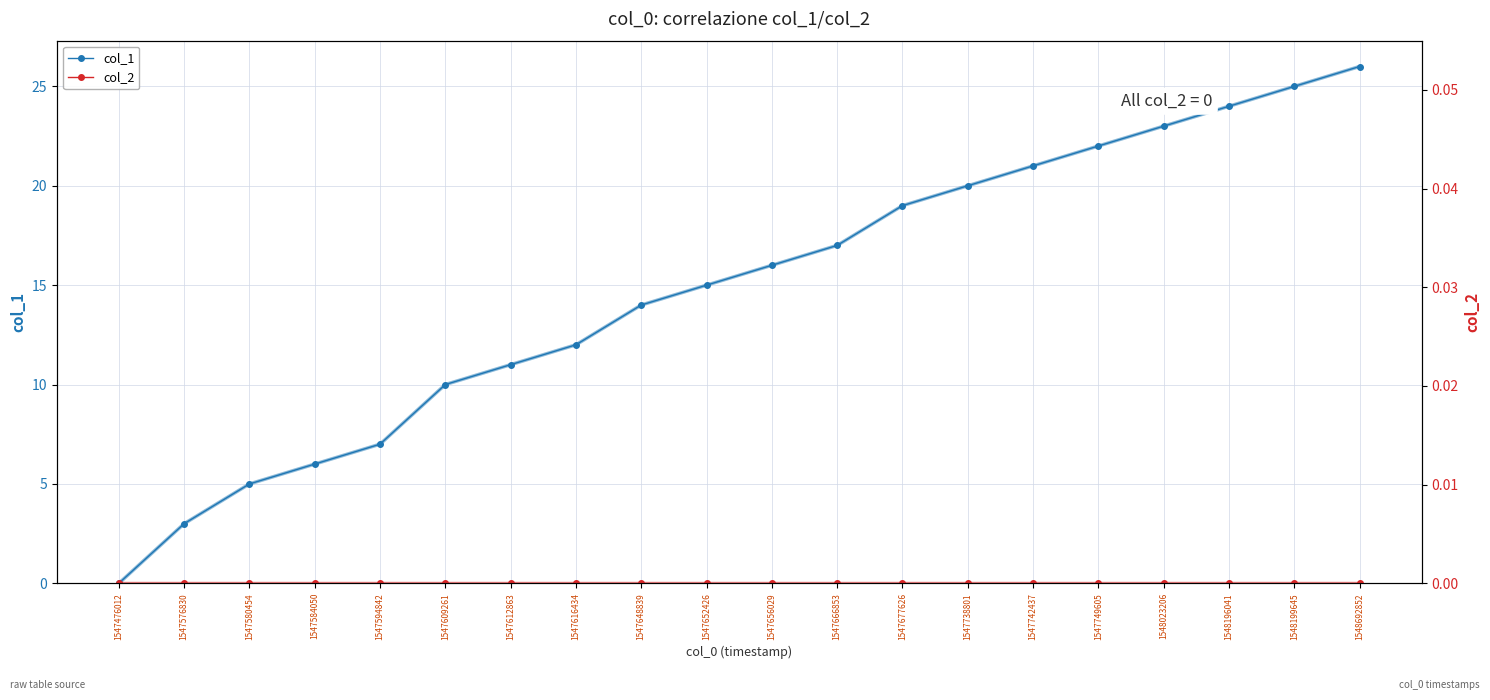

What is the value of the col_1 point at the 9th from the left?

14